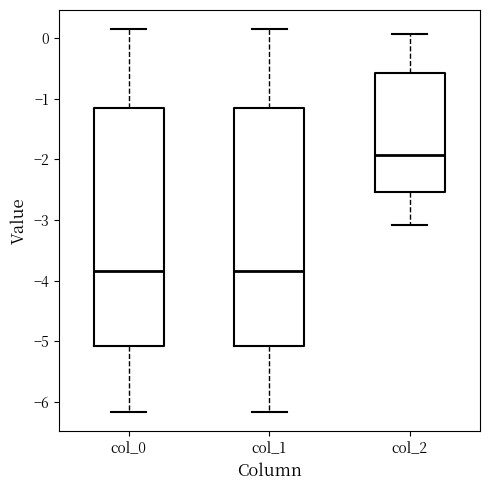

Where does the median line of the box for col_1 sit on the y-axis? The values are not printed on the chart, so give them approximately, as read against the axis.

-3.8